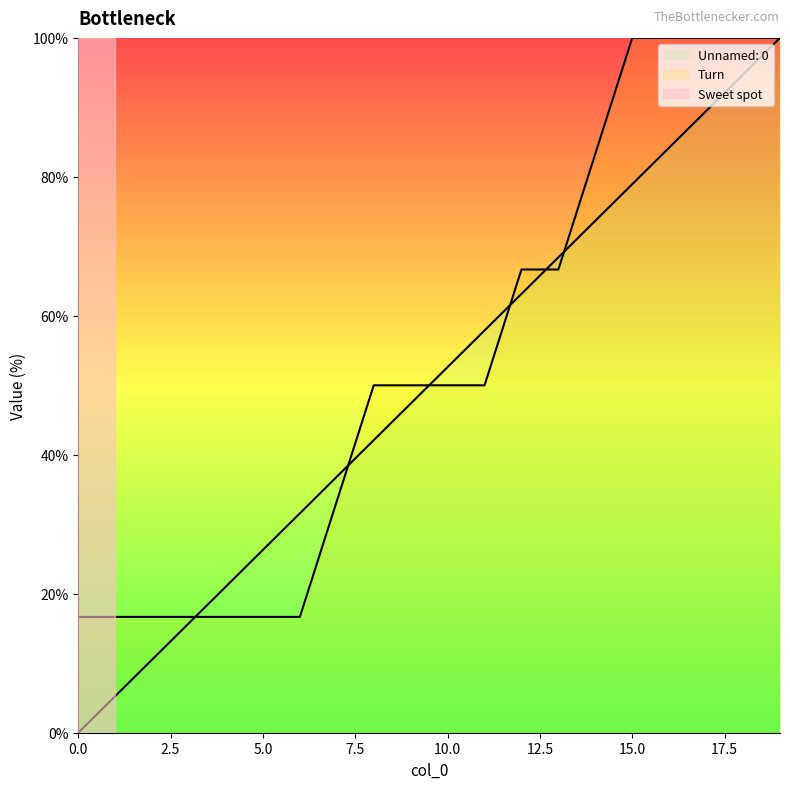

What value does the Turn series have at 8?

50.0